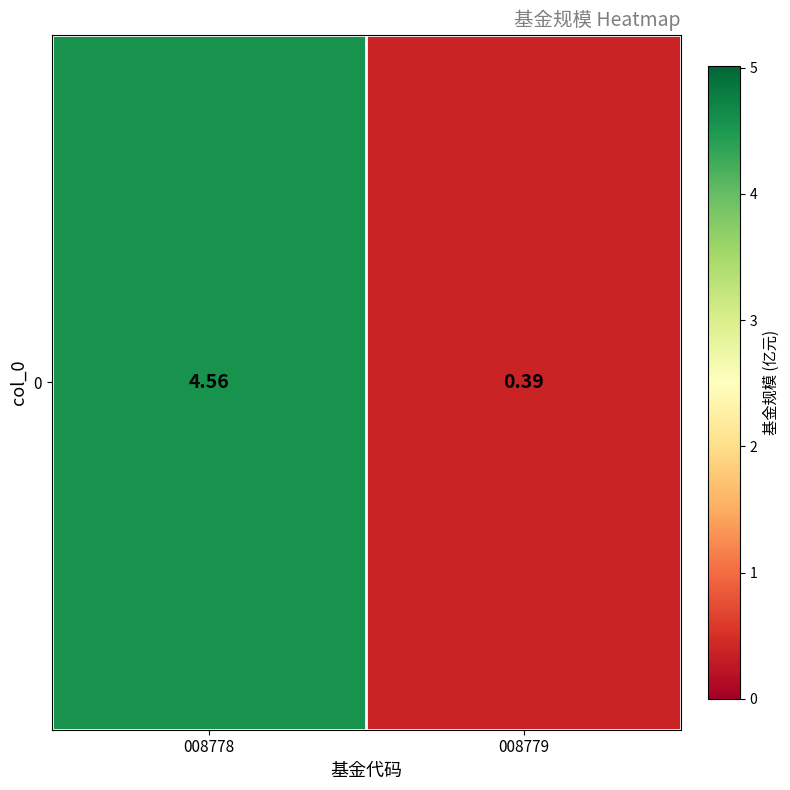

What is the sum of all values?

4.9